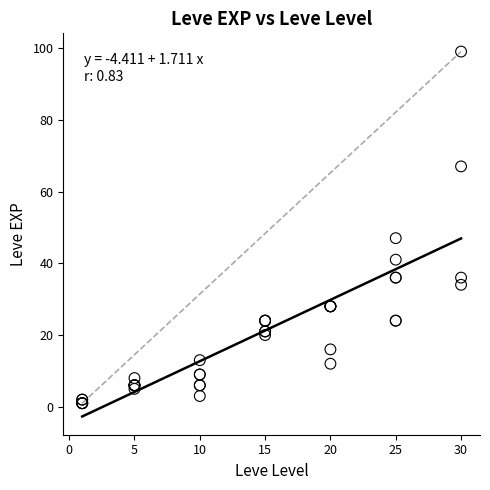

What Y value in the scatter plot is closest to 50?

47